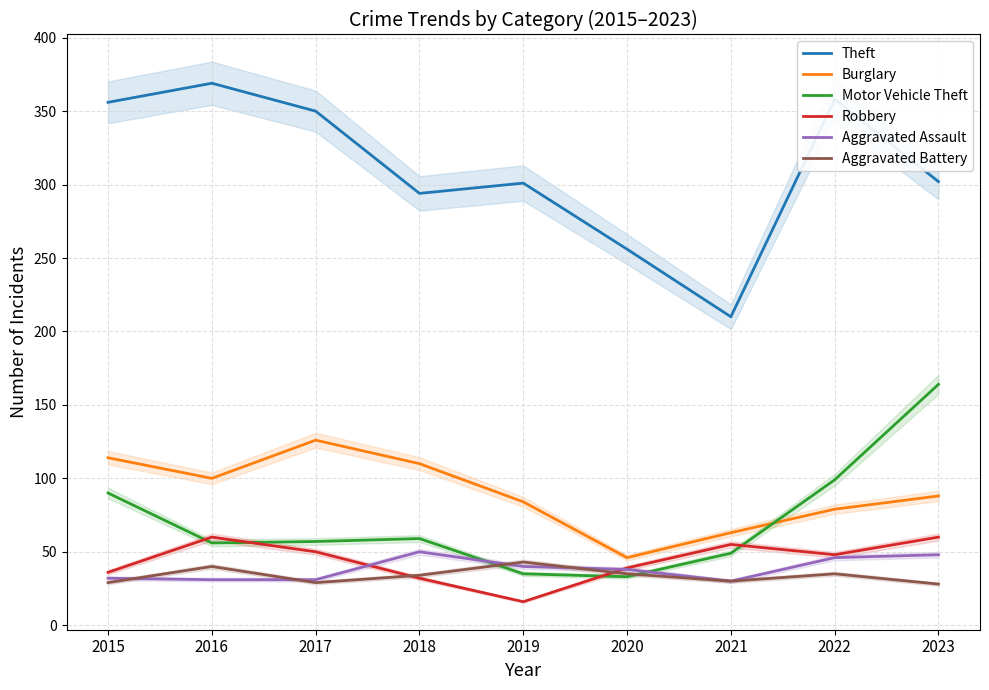

Rank the series by their maximum value, from lowest to highest.

Aggravated Battery, Aggravated Assault, Robbery, Burglary, Motor Vehicle Theft, Theft